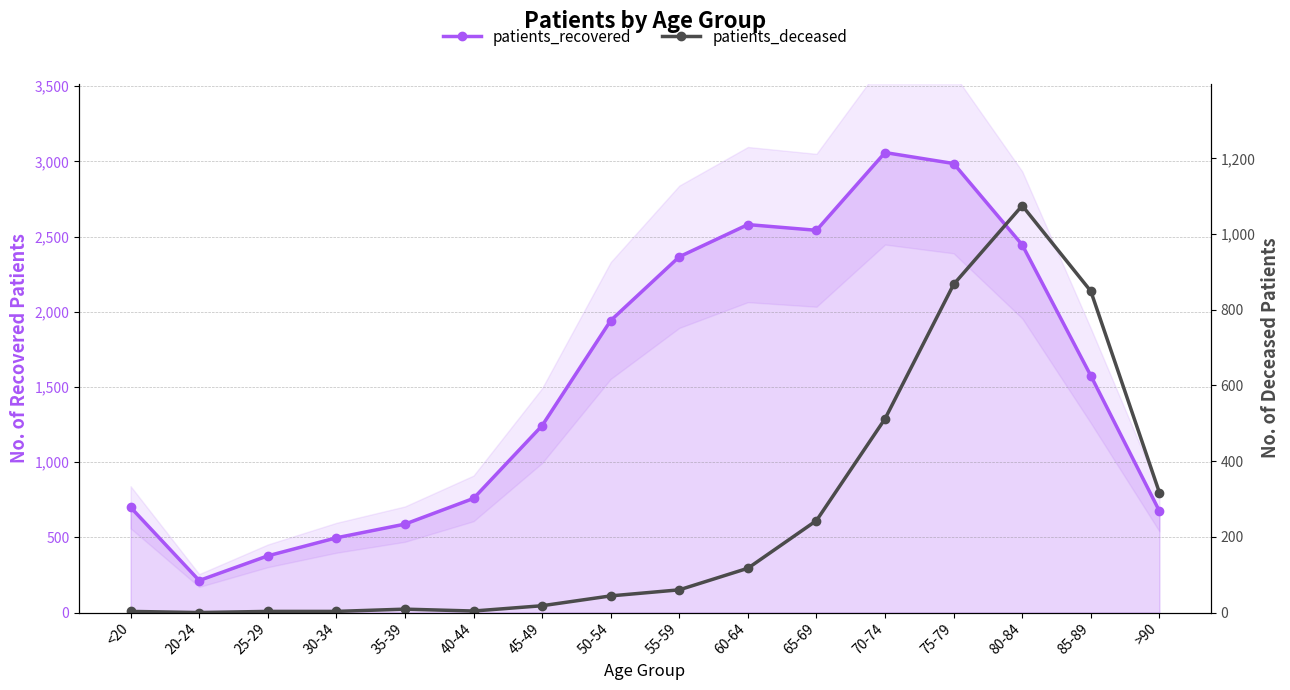

What is the sum of all patients_deceased values?

4124